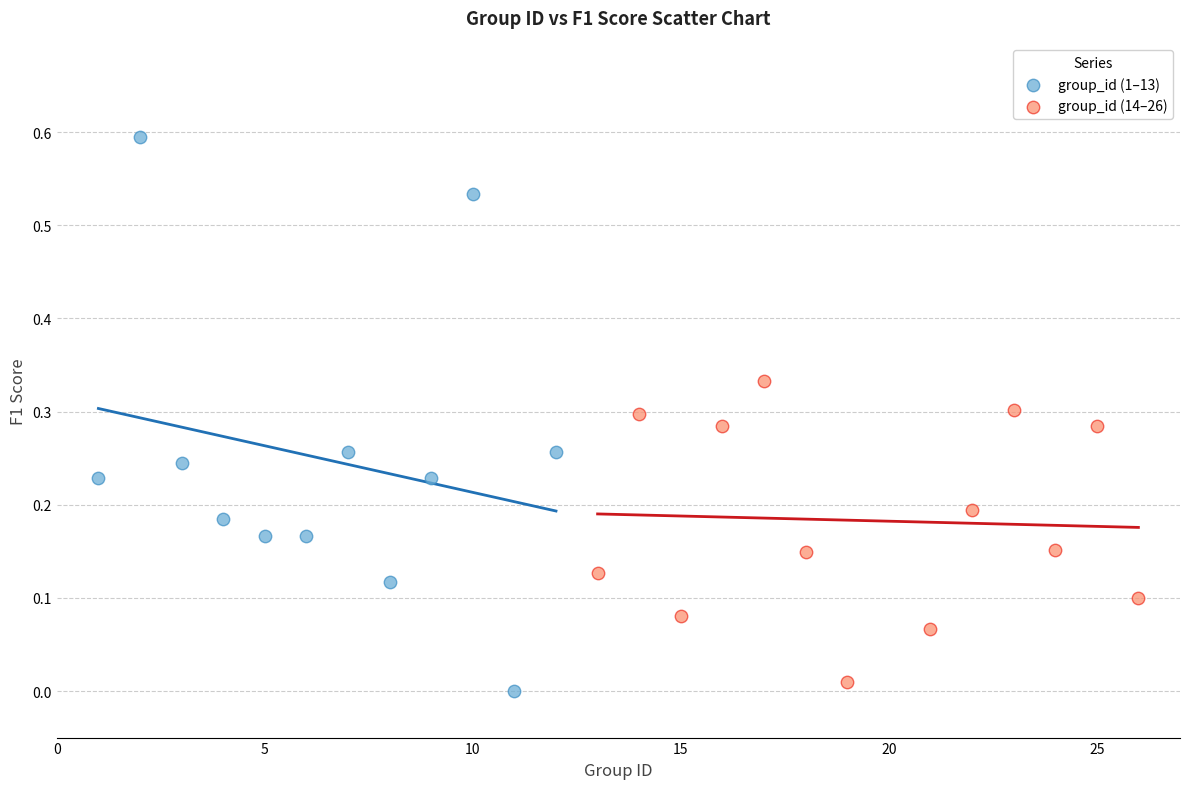

Which series has the widest spread of Y values?

group_id (1–13)